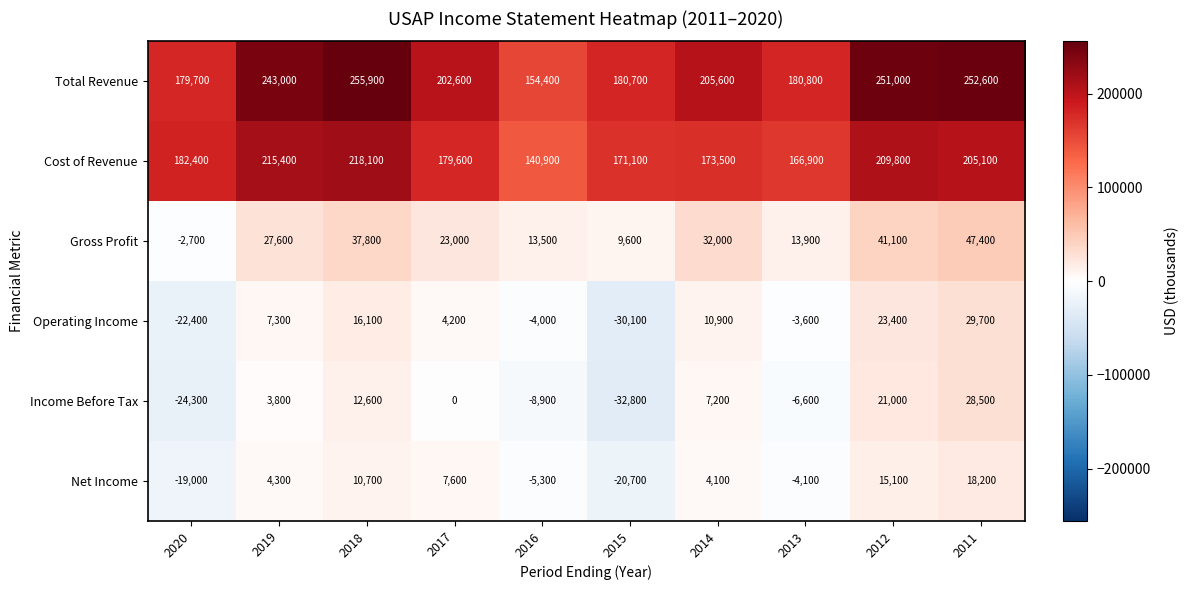

Which series has the largest total across all categories?

Total Revenue